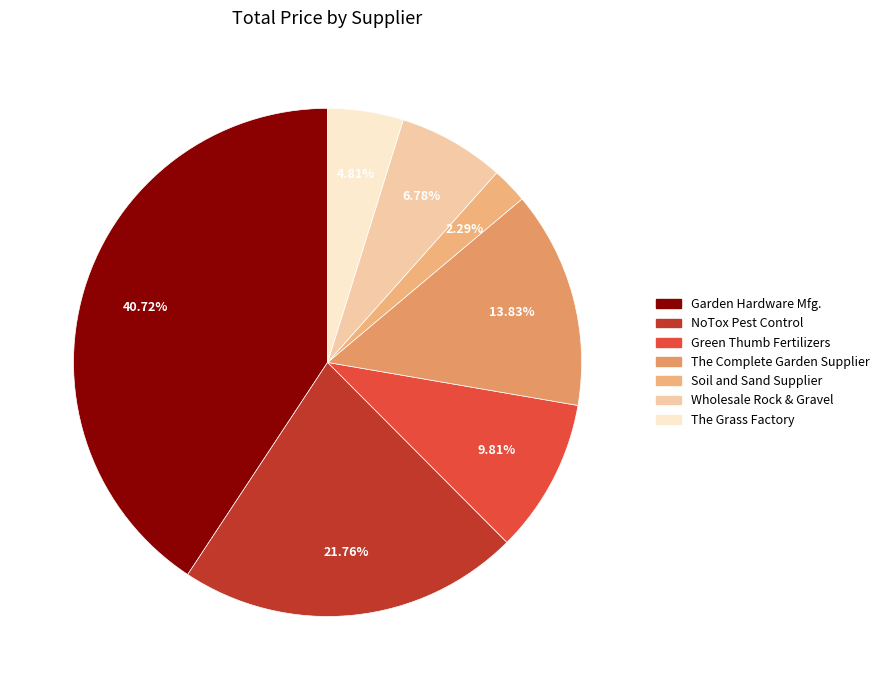

The Soil and Sand Supplier slice represents 11% of the pie. True or false?

False